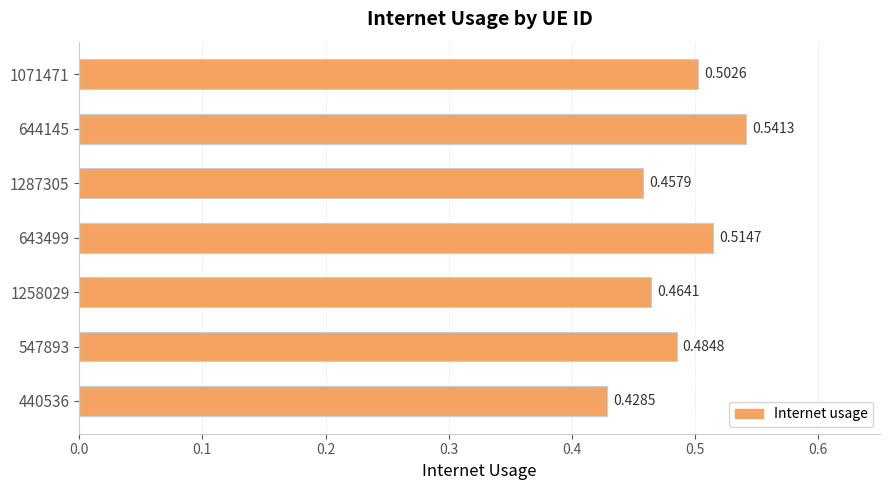

List the labels in order of value, largest first.

644145, 643499, 1071471, 547893, 1258029, 1287305, 440536